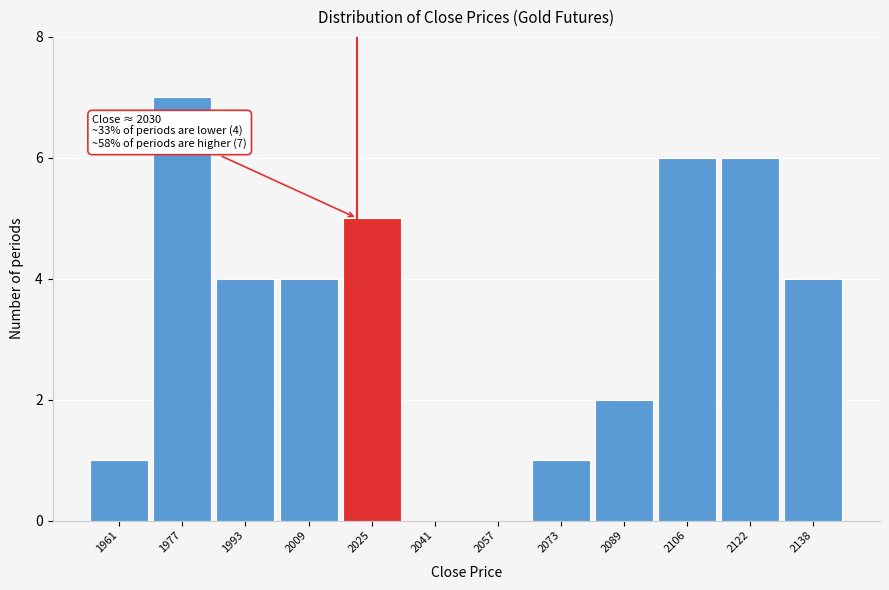

Reading right to left, list all the values displayed in this chart.

2138=4	2122=6	2106=6	2089=2	2073=1	2057=0	2041=0	2025=5	2009=4	1993=4	1977=7	1961=1